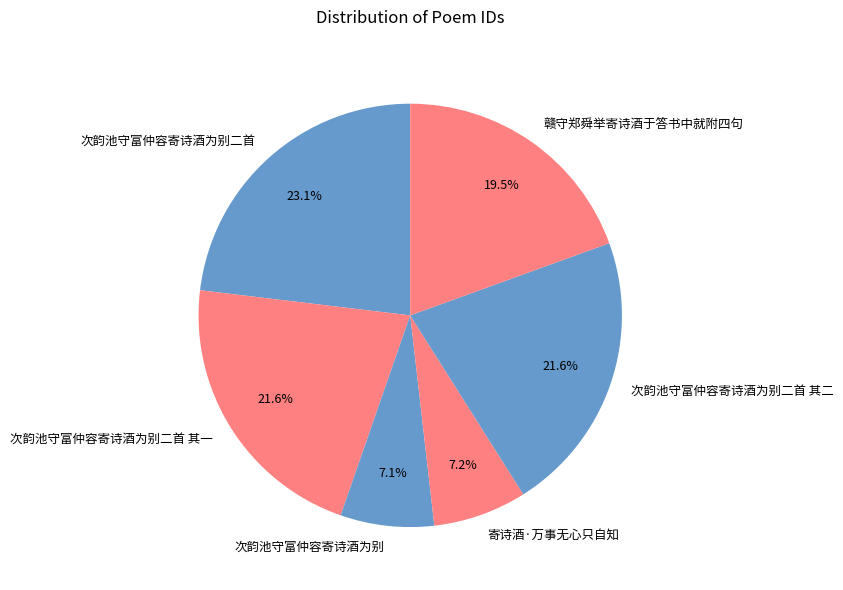

Between 次韵池守富仲容寄诗酒为别二首 其一 and 次韵池守富仲容寄诗酒为别, which is larger?

次韵池守富仲容寄诗酒为别二首 其一